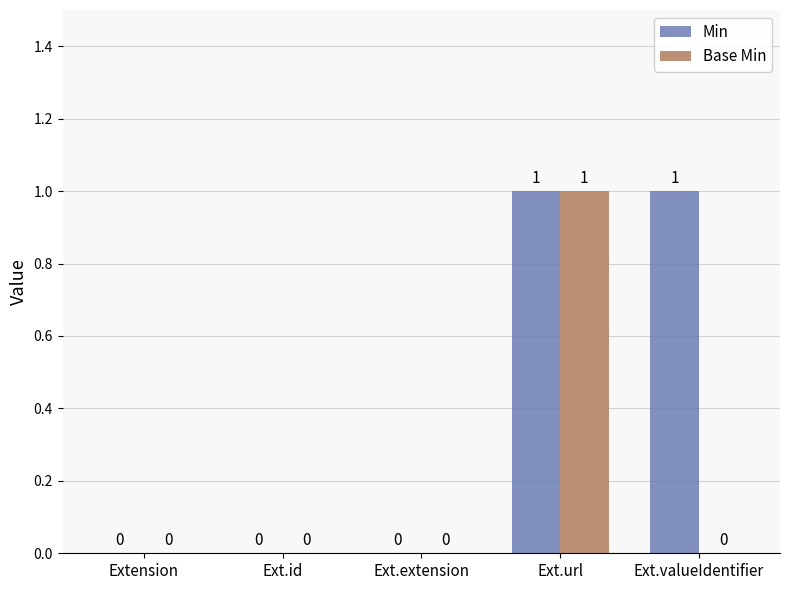

Between Extension and Ext.valueIdentifier, which series saw the biggest shift?

Min